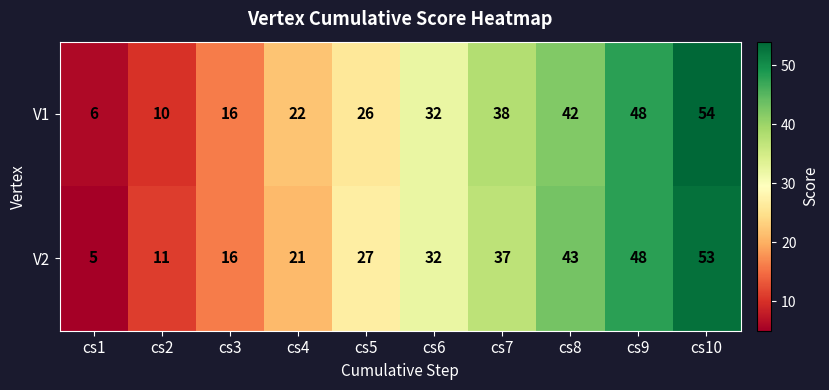

Is it true that V1 equals 50 at cs6?

False